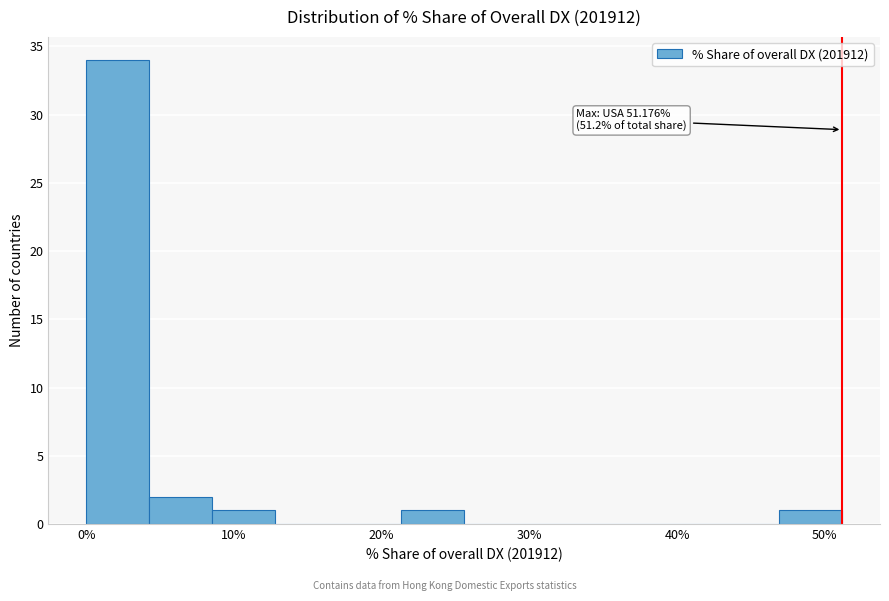

Which range on the x-axis has the tallest bar?

0 to 4